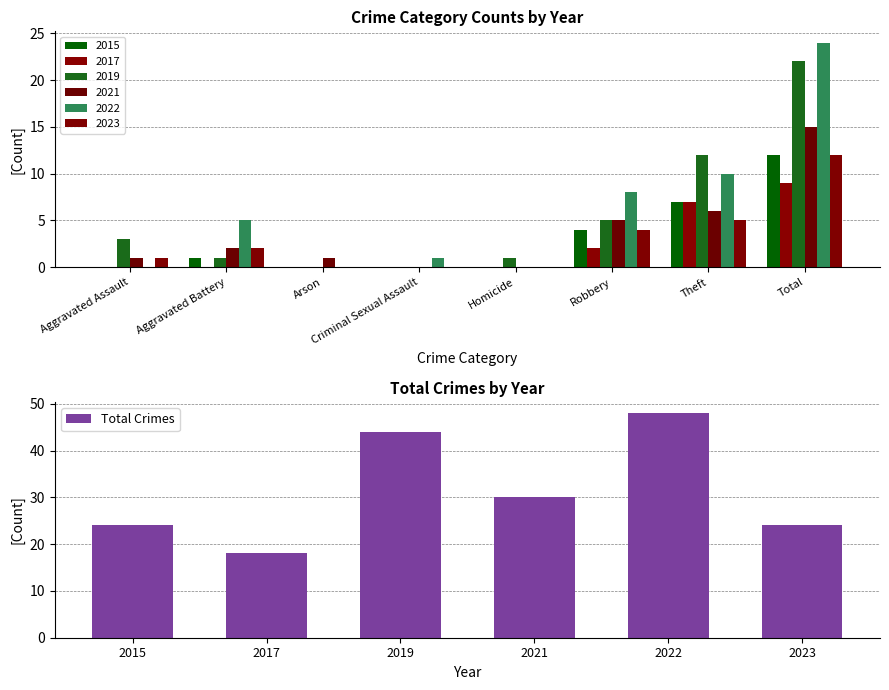

The Total Crimes series shows 48 at 2022. True or false?

True